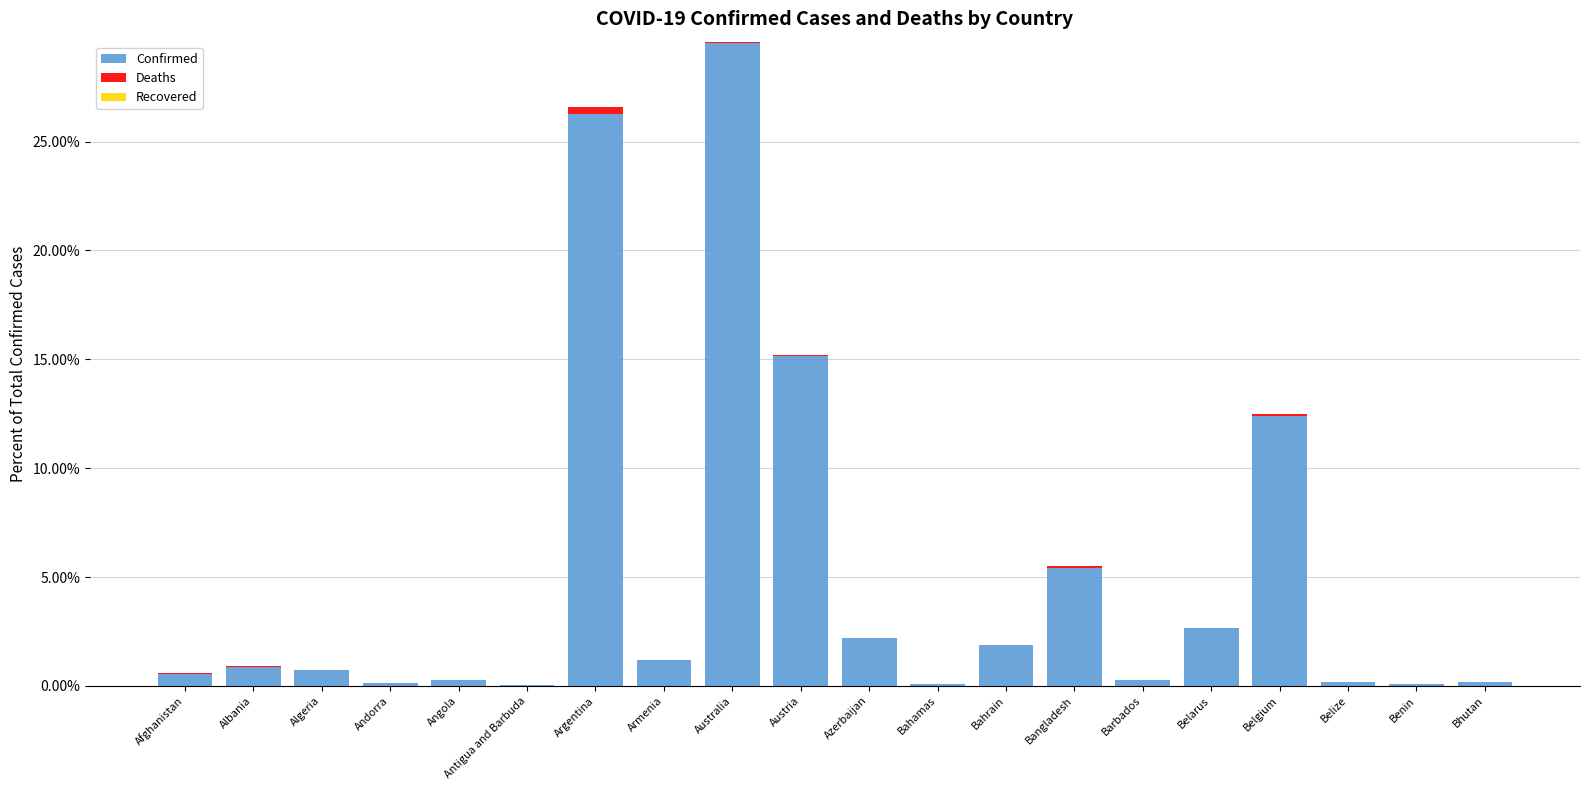

What is the maximum value for Confirmed?

29.5